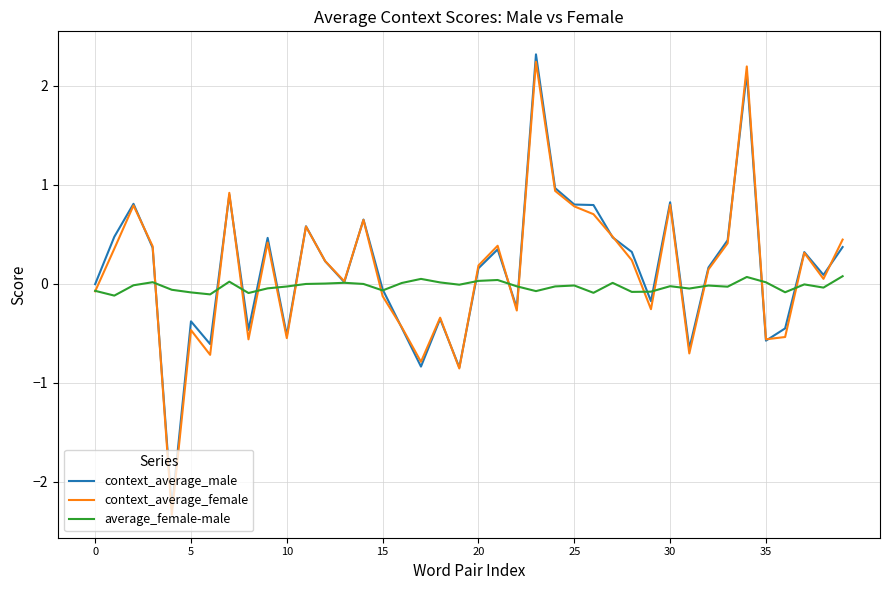

What are all the series names shown in the legend?

context_average_male, context_average_female, average_female-male